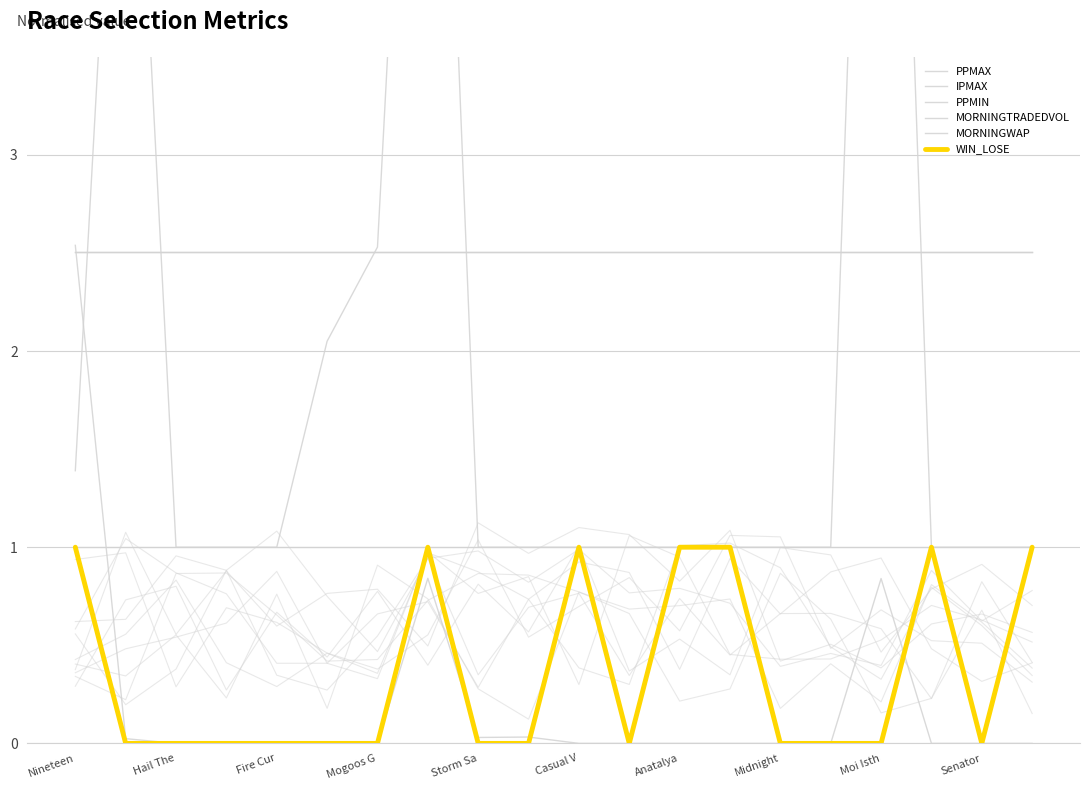

What is the minimum value for PPMIN?

1.0